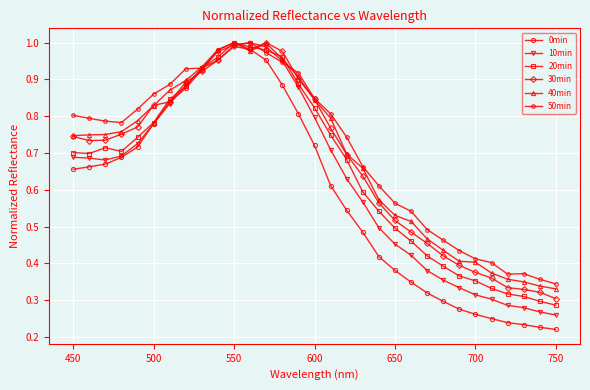

Which series has the widest spread of values?

0min